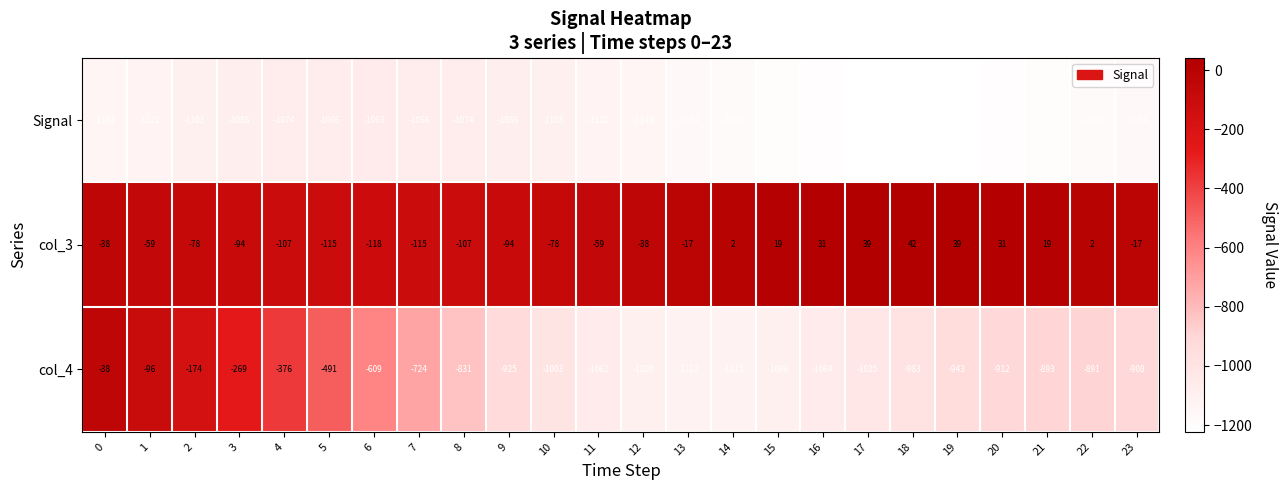

Rank the series by their maximum value, from lowest to highest.

Signal, col_4, col_3